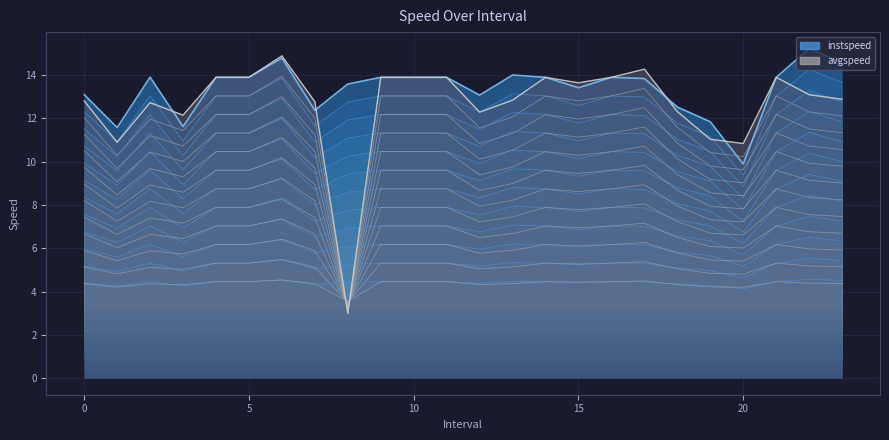

Does the chart display data point markers on the line(s)?

No